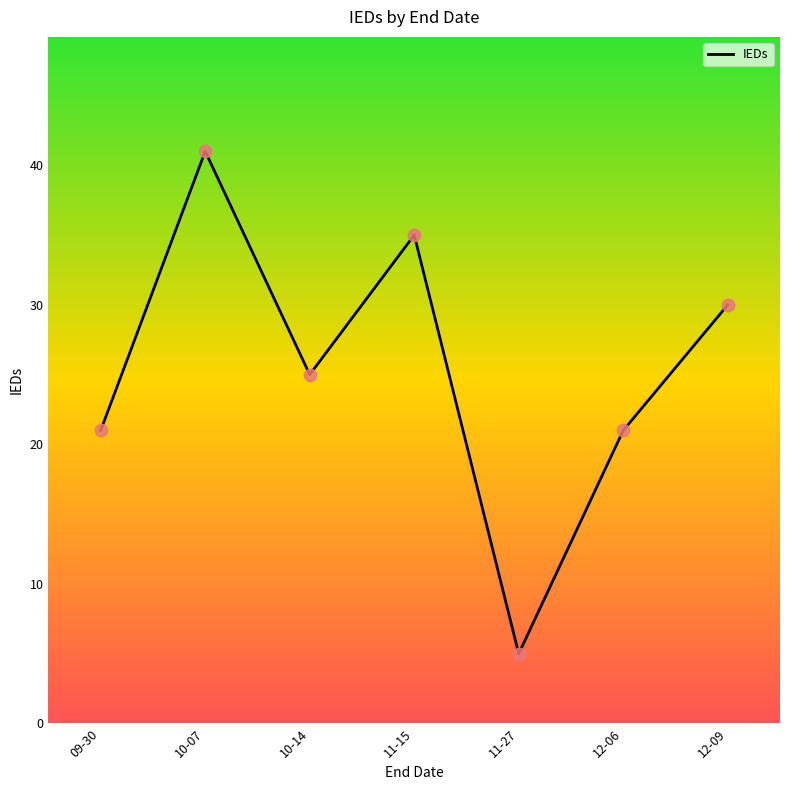

Between 11-27 and 11-15, which is larger?

11-15